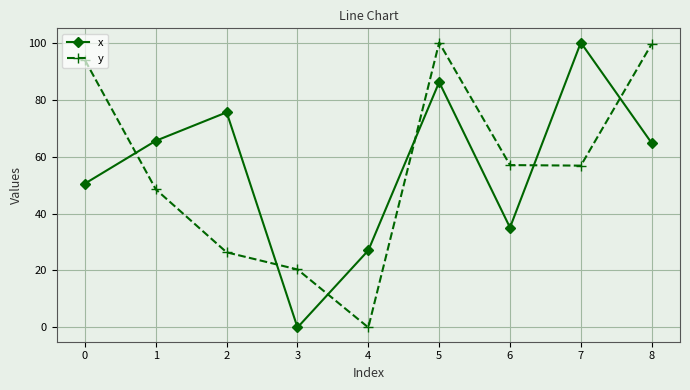

Which series ends up on top after the final intersection of y and x?

y